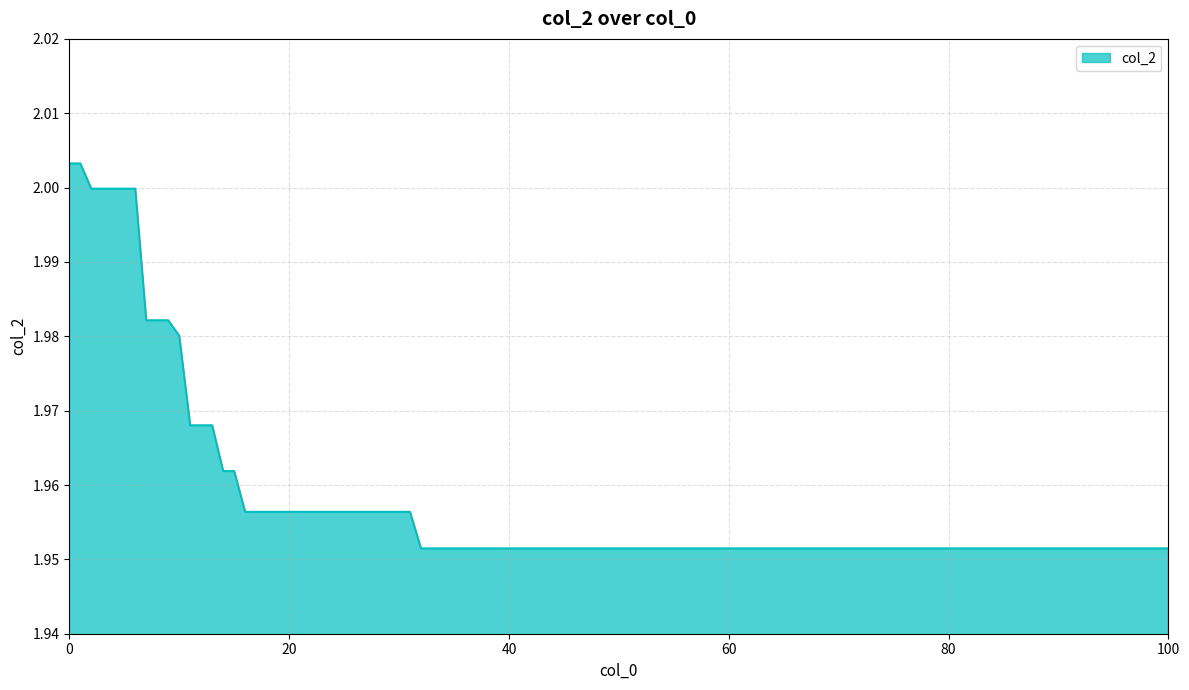

What is the difference between the maximum and minimum values?

0.1